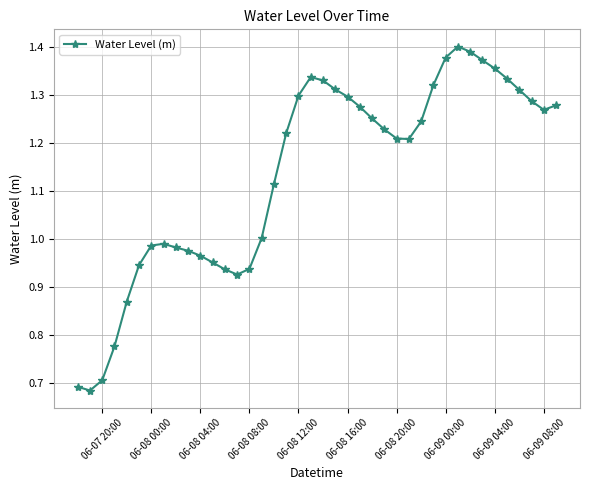

True or false: there are more than 0 points higher than both neighbors.

True